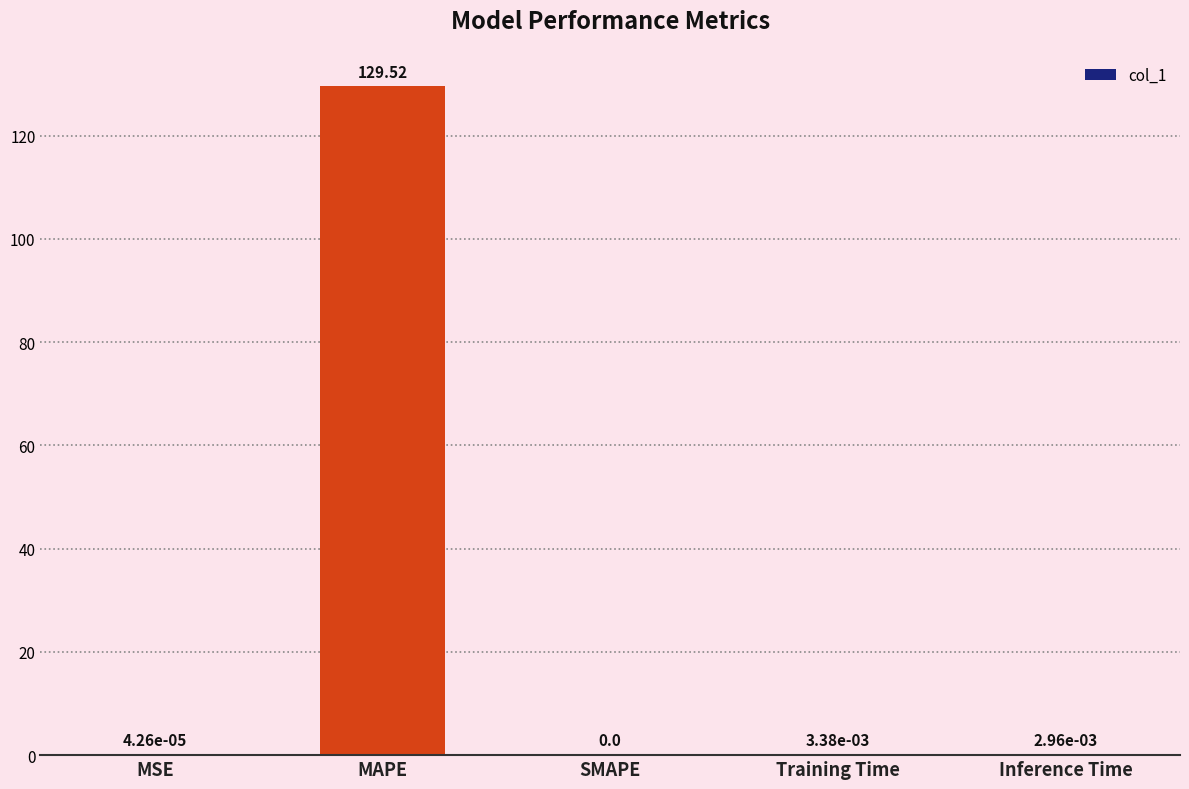

What is the maximum value shown in the chart?

129.5